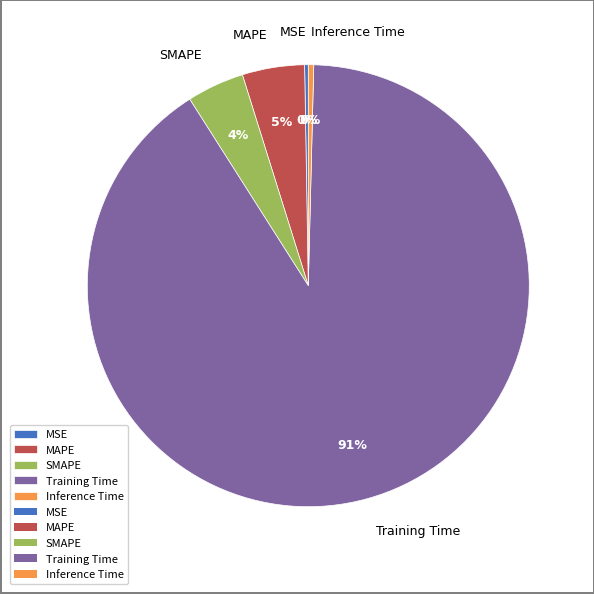

Which category has the biggest portion of the pie?

Training Time